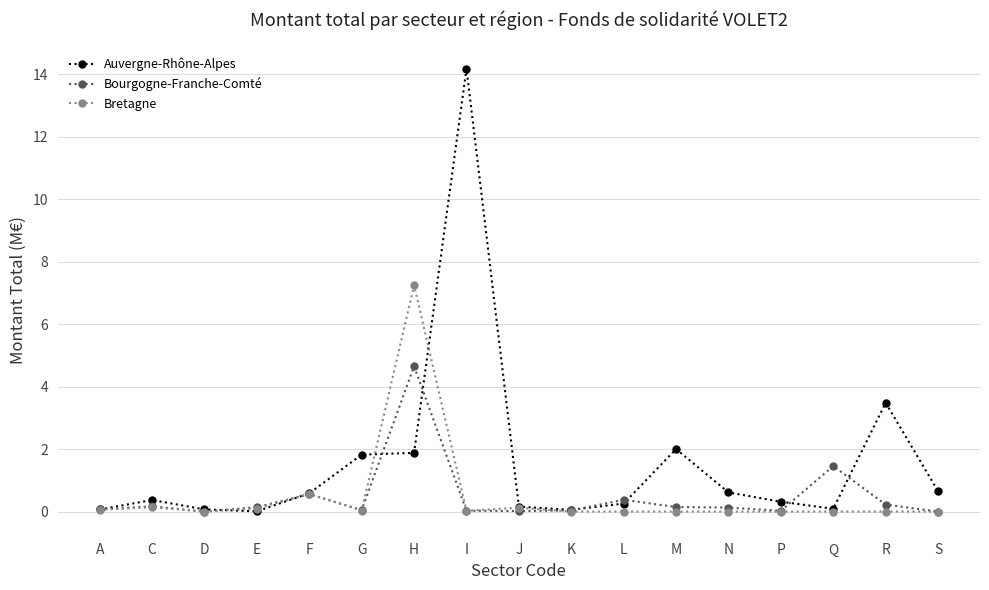

Where is Bourgogne-Franche-Comté nearest to the value 2?

Q